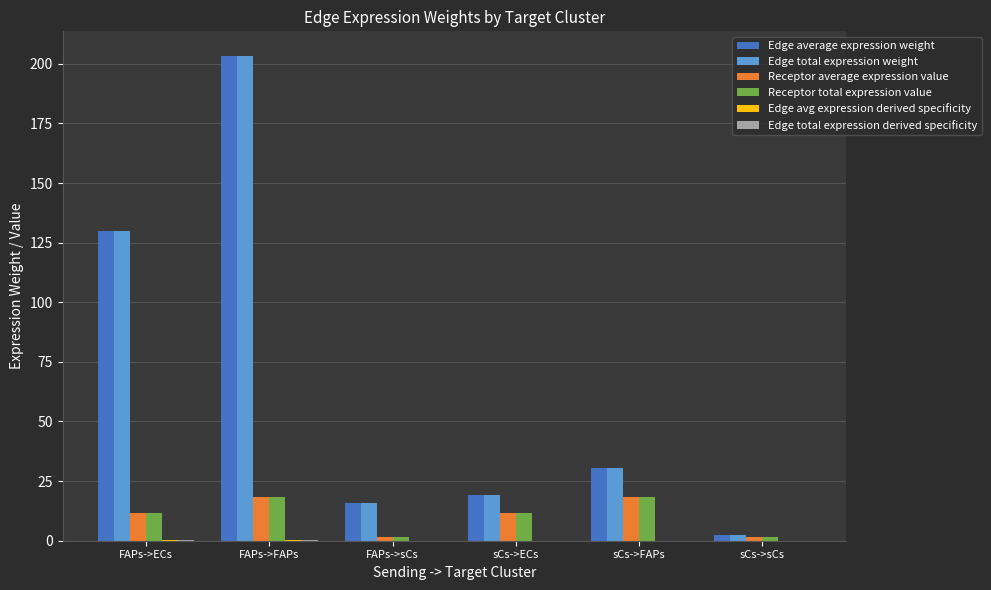

Is it true that Edge total expression weight equals 19.4 at sCs->ECs?

True